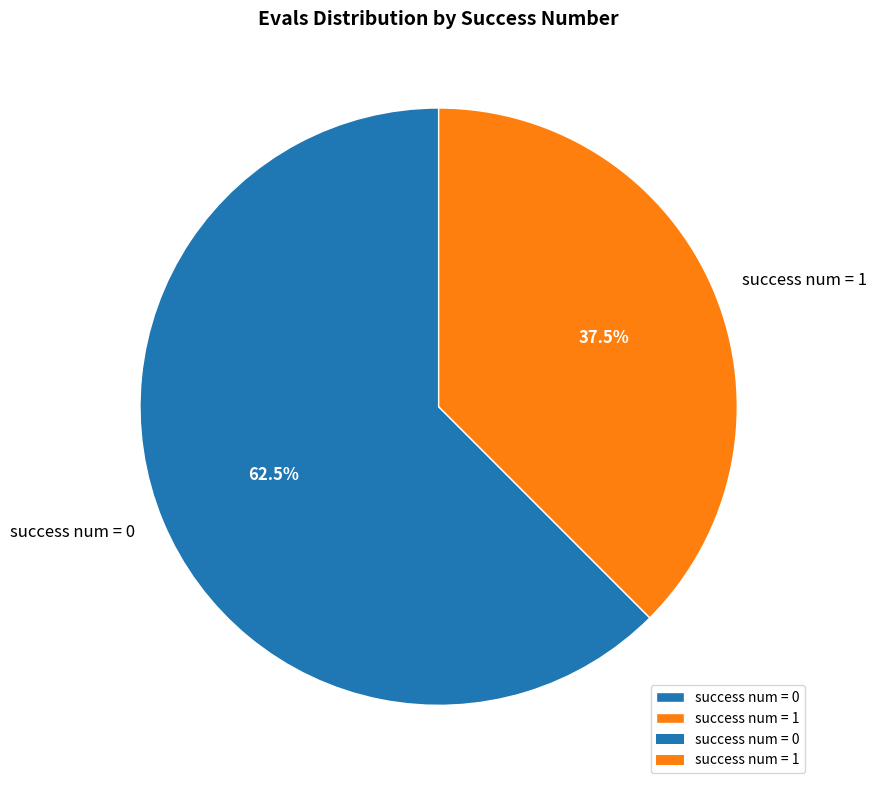

What portion of the pie excludes success num = 0?

37.5%